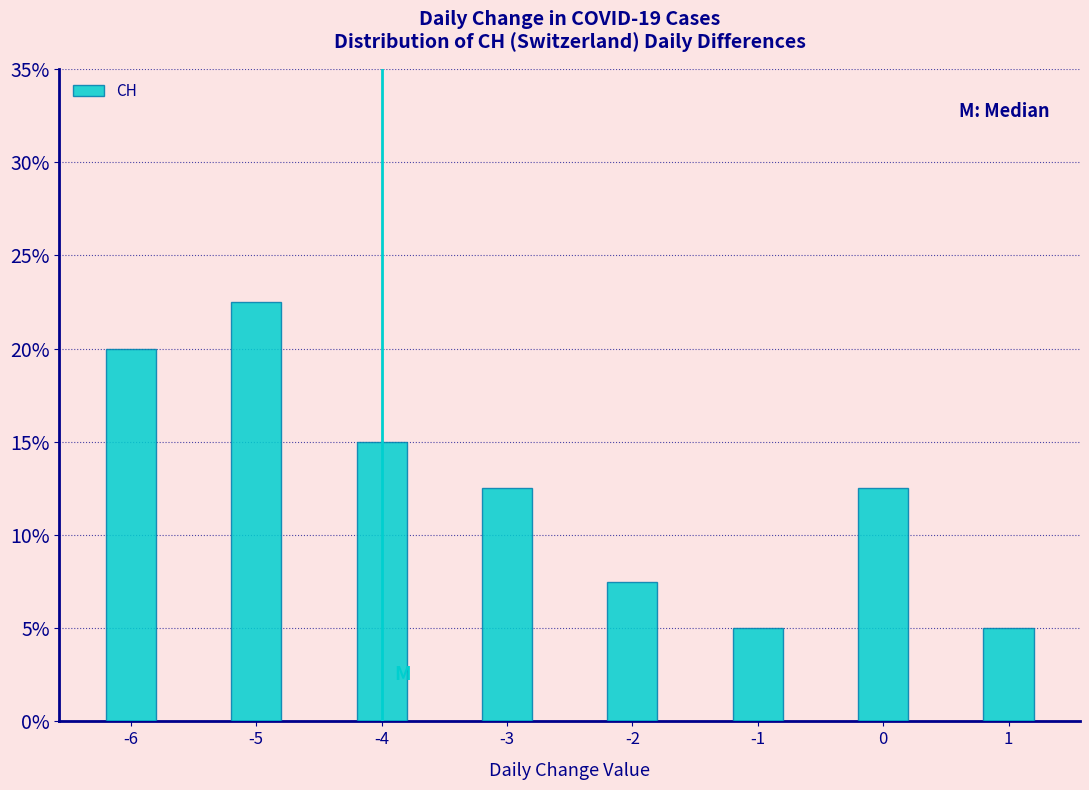

Reading left to right, transcribe all the data shown in this chart.

-6=20.0	-5=22.5	-4=15.0	-3=12.5	-2=7.5	-1=5.0	0=12.5	1=5.0